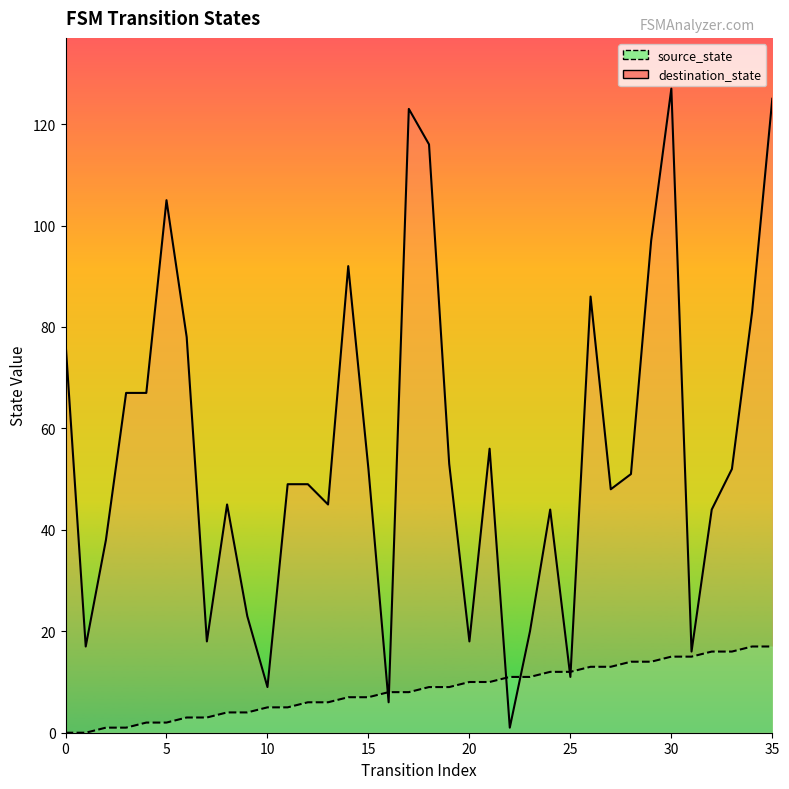

Rank the series by their maximum value, from lowest to highest.

source_state_line, destination_state_line